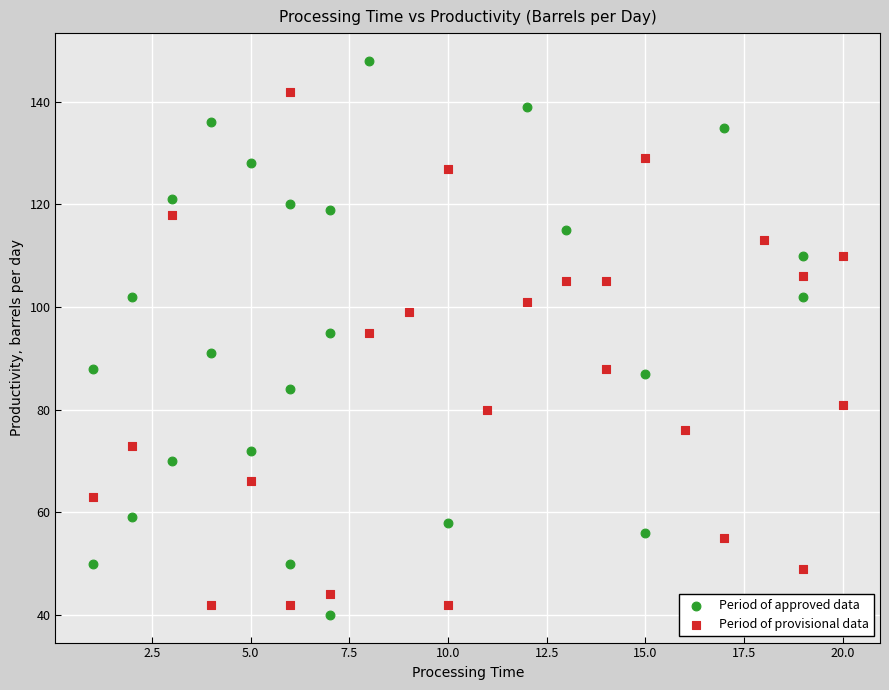

Which series contains the highest Y value?

Period of approved data